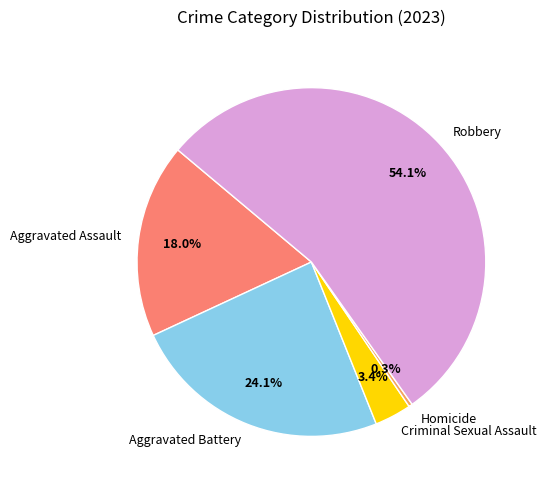

True or false: Aggravated Assault accounts for 10% of the total.

False